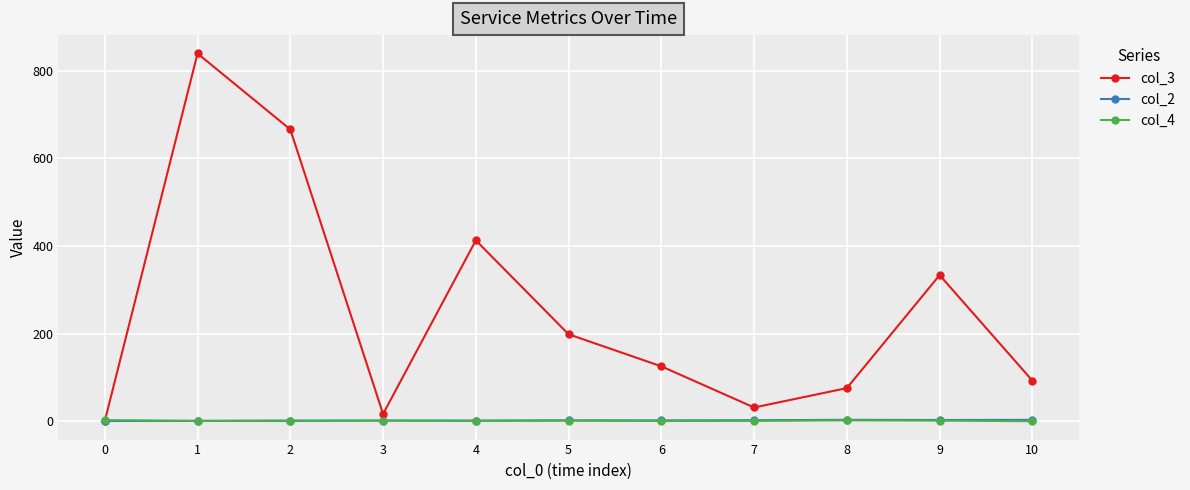

Which series has the widest spread of values?

col_3